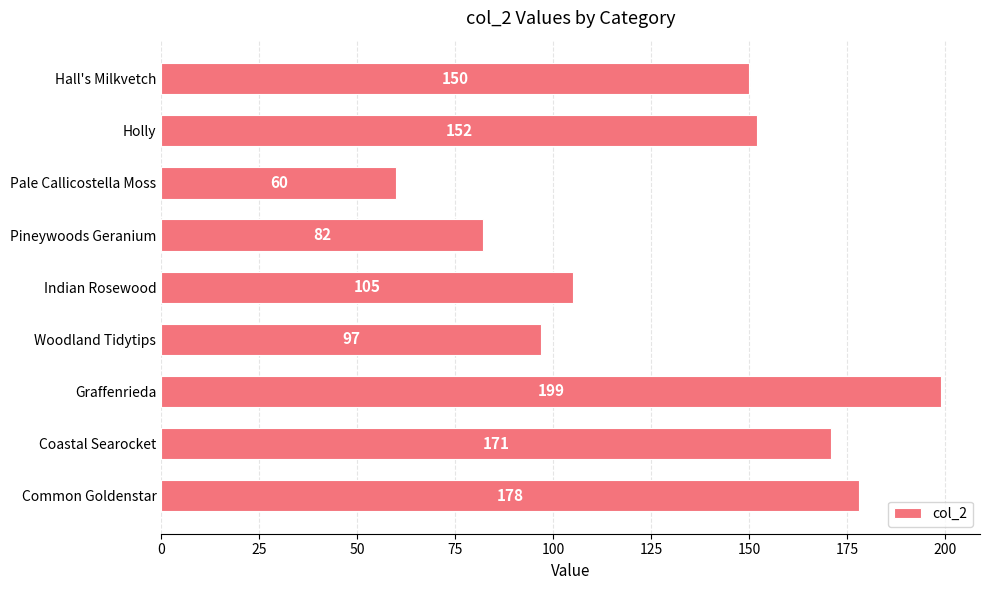

How many bars are there in total?

9